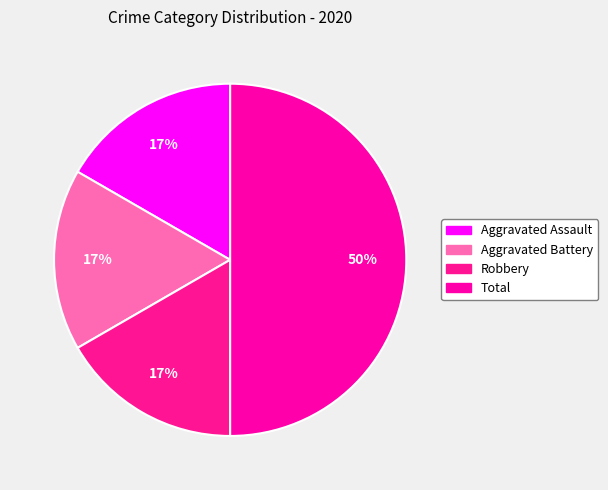

Do Robbery and Total together represent more than half of the pie?

Yes